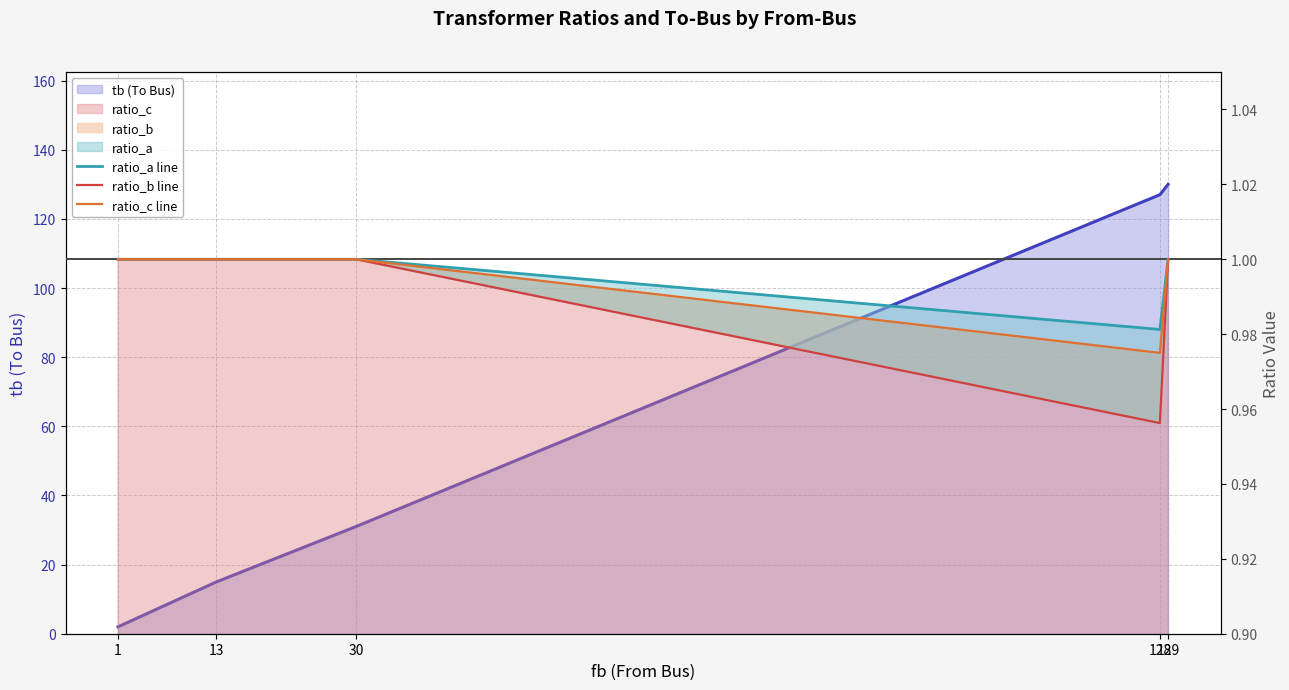

True or false: ratio_b line and ratio_a line cross at least once.

False